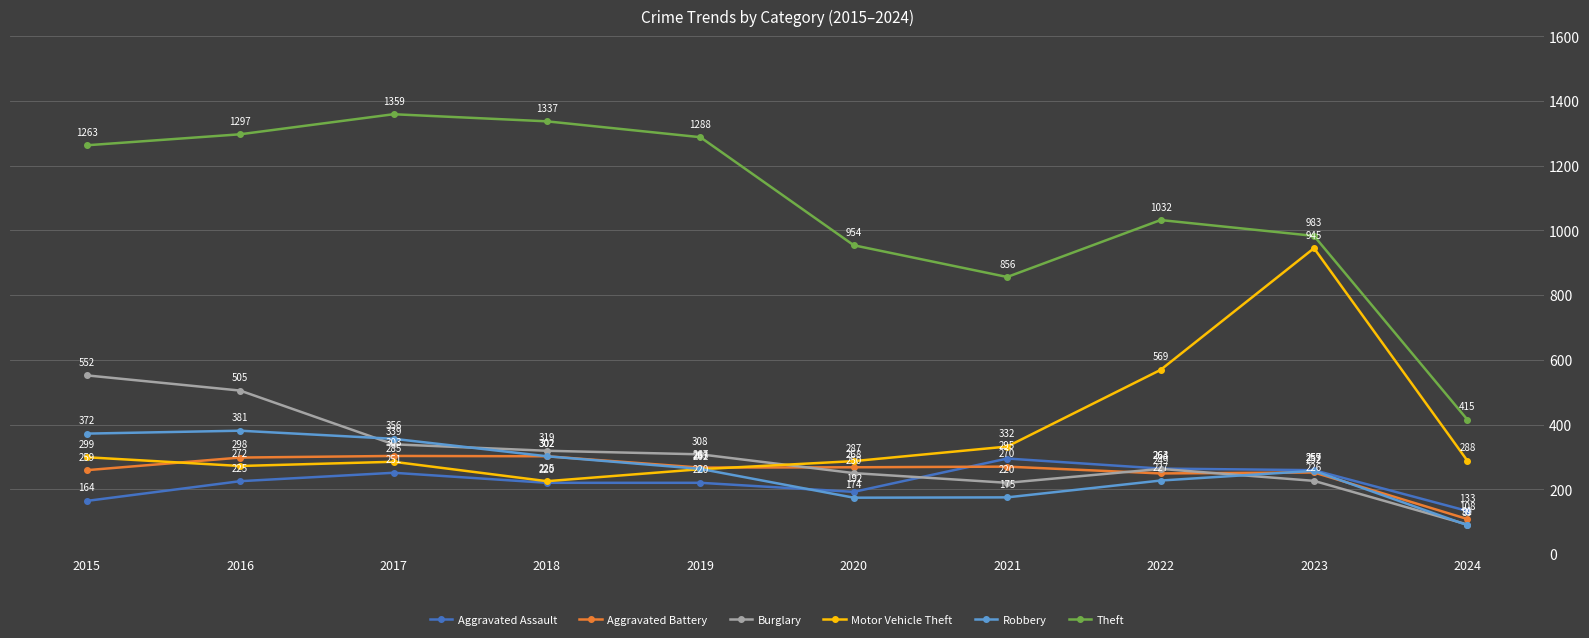

What is the value of the Theft point at the 4th from the left?

1337